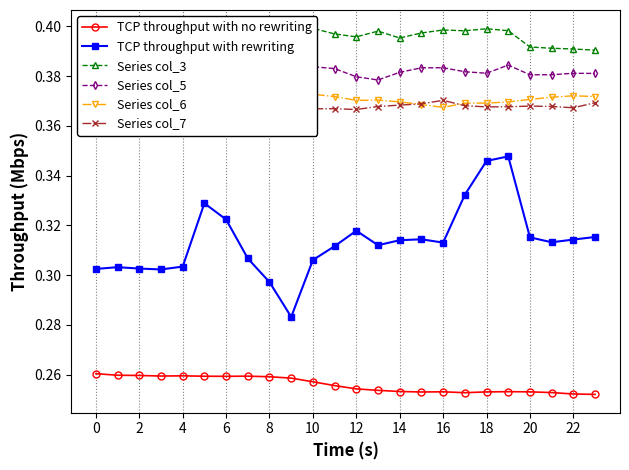

How many interior local peaks does the Series col_6 series have?

5